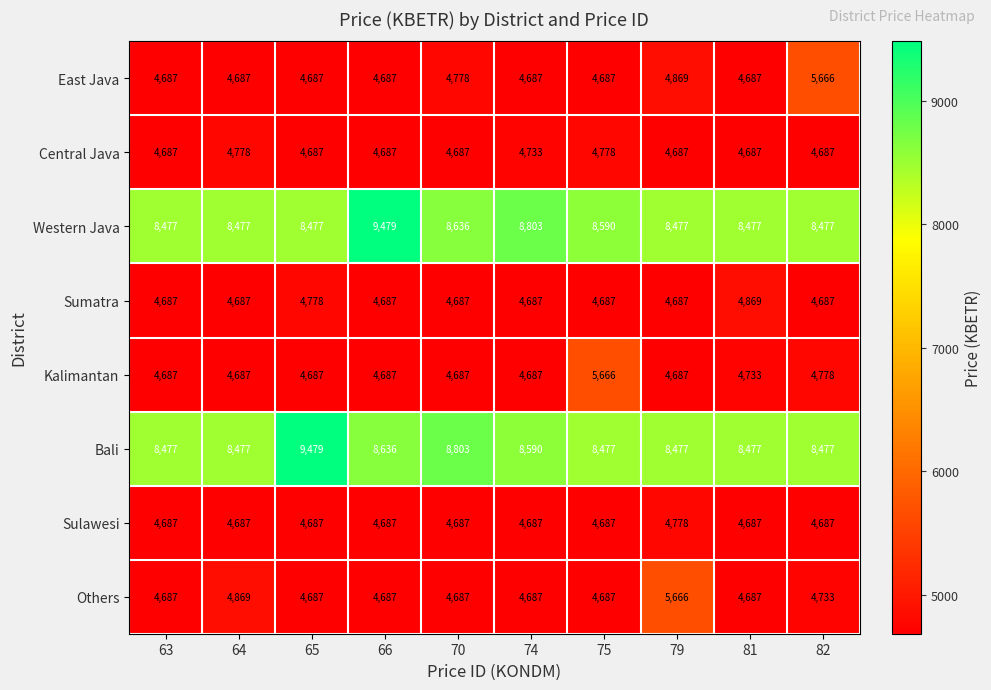

What is the difference between the second highest and second lowest values in the Sumatra series?

91